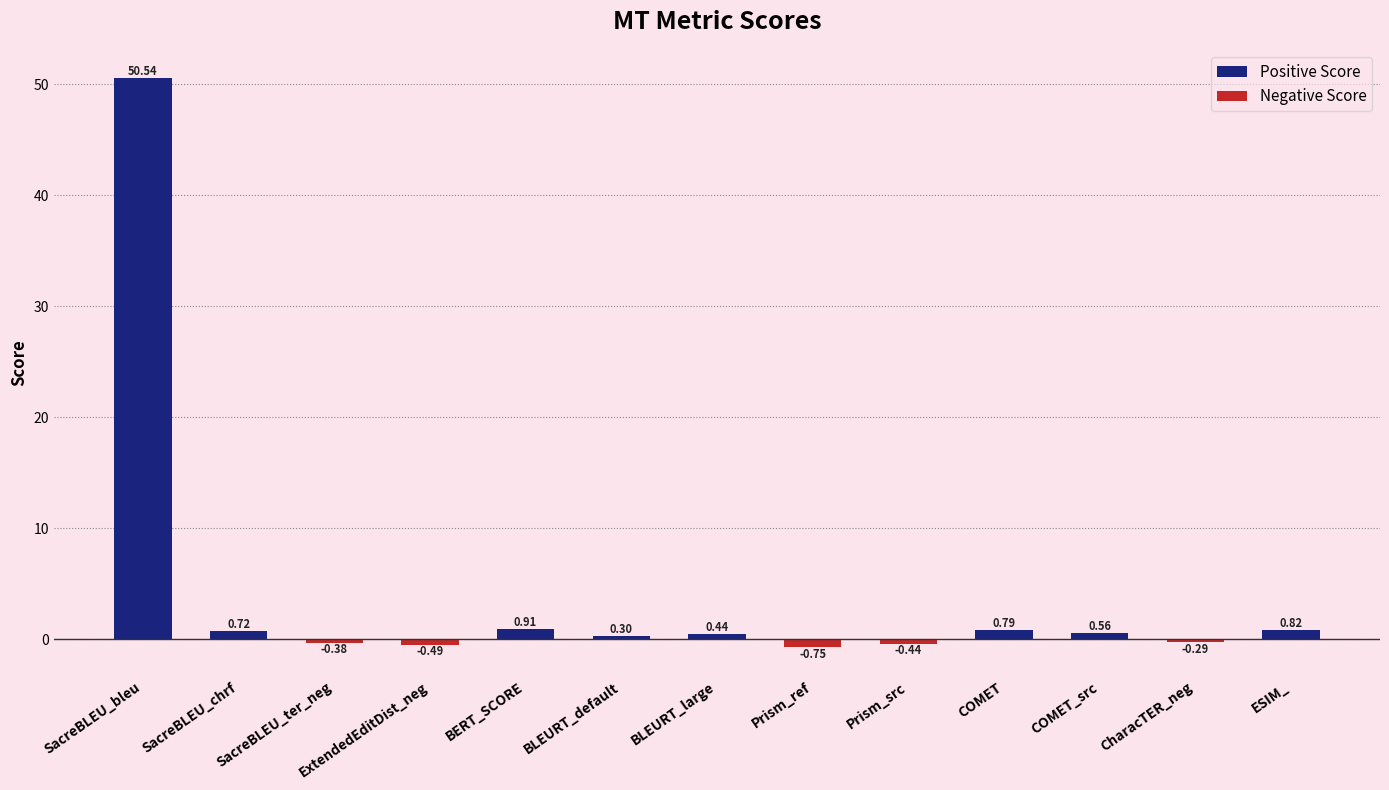

What is the difference between the second highest and second lowest values?

1.4